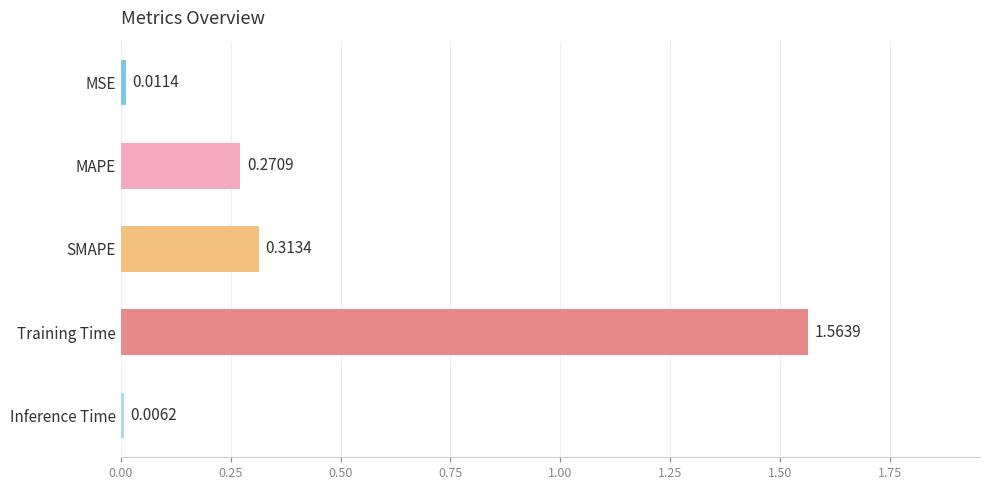

What is the label of the 5th bar from the bottom?

MSE